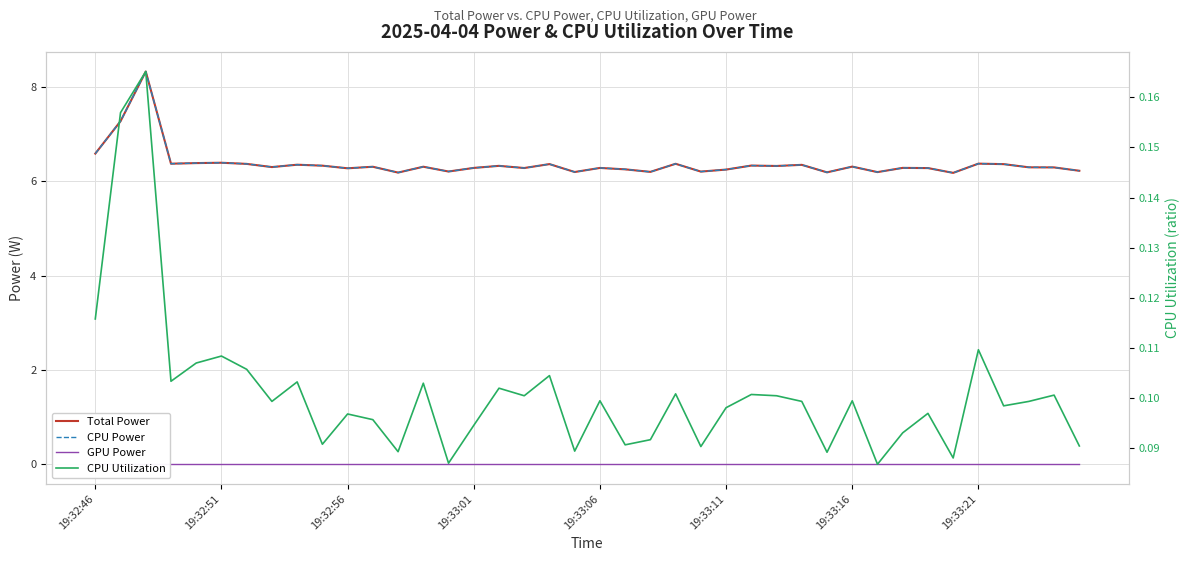

True or false: CPU Utilization and GPU Power cross at least once.

False